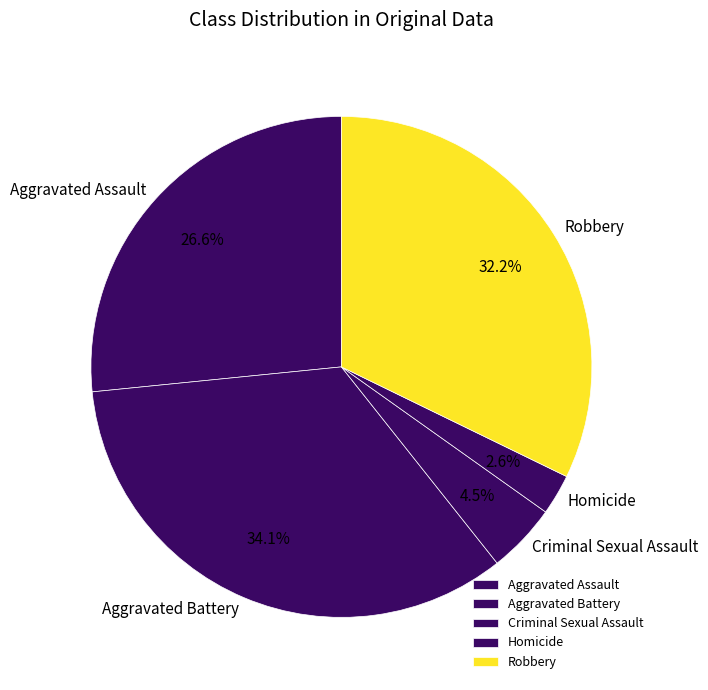

Rank the categories by value from highest to lowest.

Aggravated Battery, Robbery, Aggravated Assault, Criminal Sexual Assault, Homicide